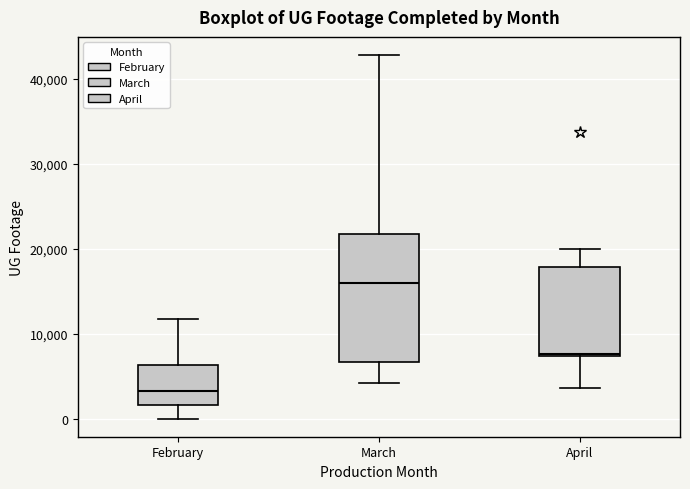

Reading left to right, read every box against the y-axis: the position of its median line, the range the box covers, and the ends of its whiskers. The values are not printed on the chart, so give them approximately, as read against the axis.

February: median 3000, box 2000 to 6000, whiskers 0 to 12000
March: median 16000, box 7000 to 22000, whiskers 4000 to 43000
April: median 8000, box 7000 to 18000, whiskers 4000 to 20000